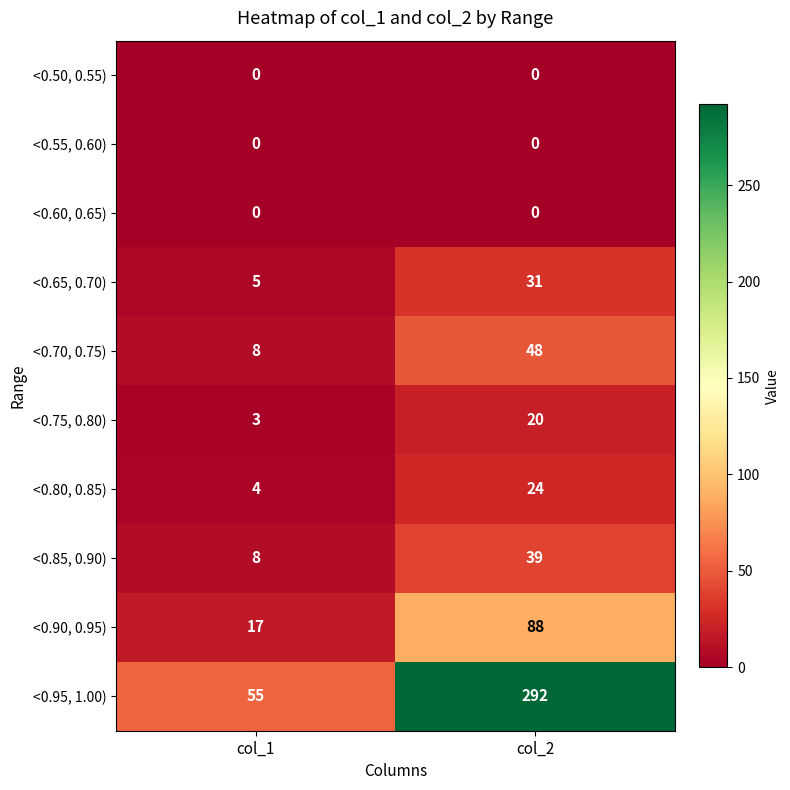

Reading right to left, extract all data points from this chart.

<0.50, 0.55): col_2=0	col_1=0
<0.55, 0.60): col_2=0	col_1=0
<0.60, 0.65): col_2=0	col_1=0
<0.65, 0.70): col_2=31	col_1=5
<0.70, 0.75): col_2=48	col_1=8
<0.75, 0.80): col_2=20	col_1=3
<0.80, 0.85): col_2=24	col_1=4
<0.85, 0.90): col_2=39	col_1=8
<0.90, 0.95): col_2=88	col_1=17
<0.95, 1.00): col_2=292	col_1=55